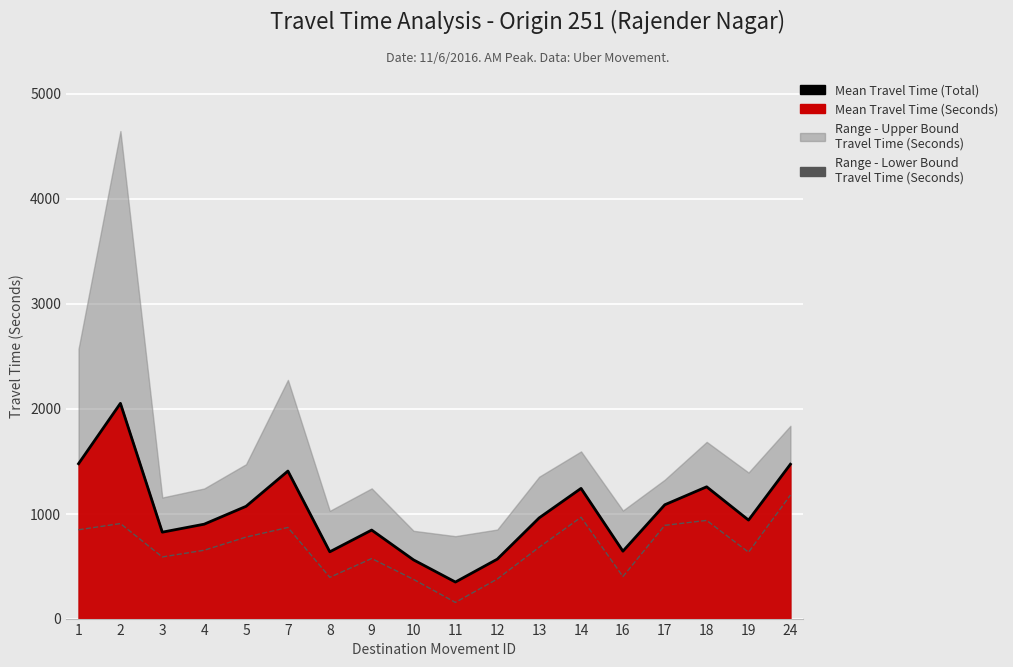

Where does the Mean Travel Time (Total) series first go above 959?

1